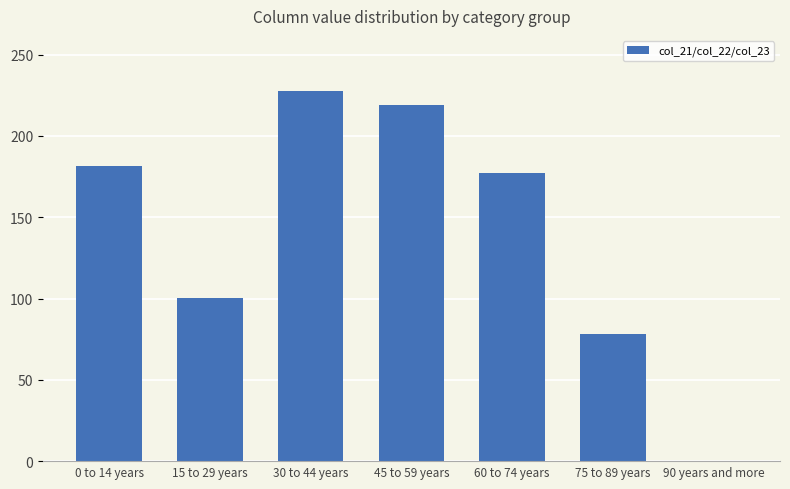

What is the greatest value displayed?

227.4